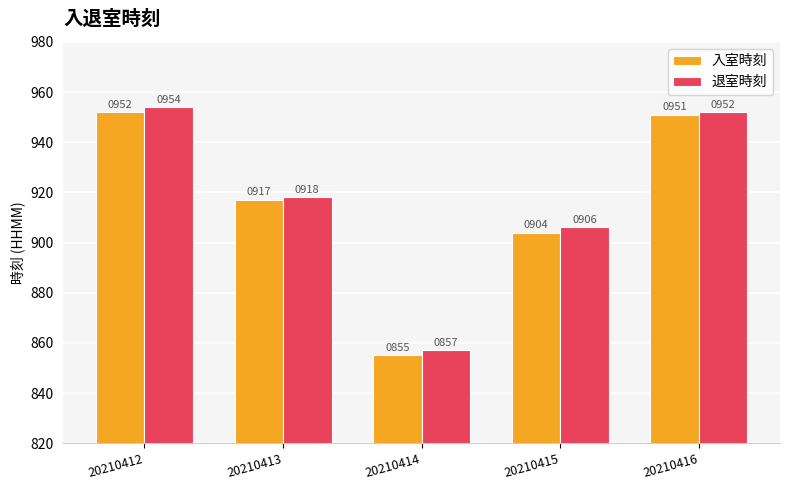

What is the sum of the 入室時刻 values at 20210416 and 20210414?

1806